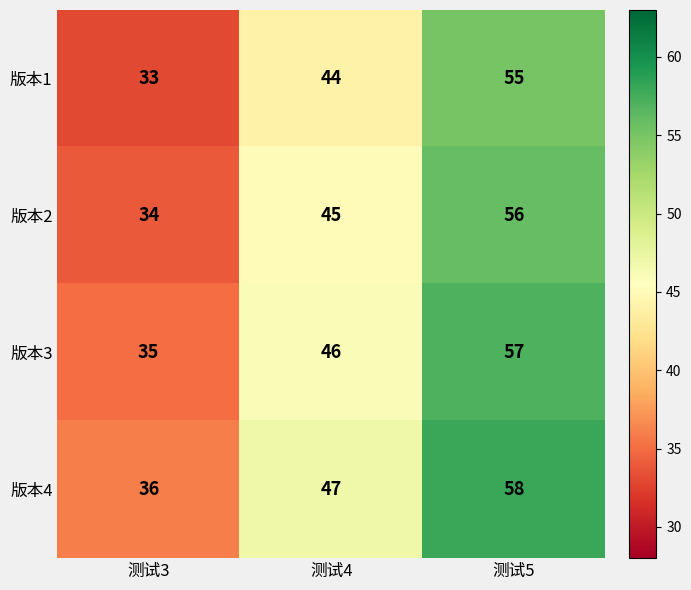

Is it true that 版本4 equals 58 at 测试5?

True